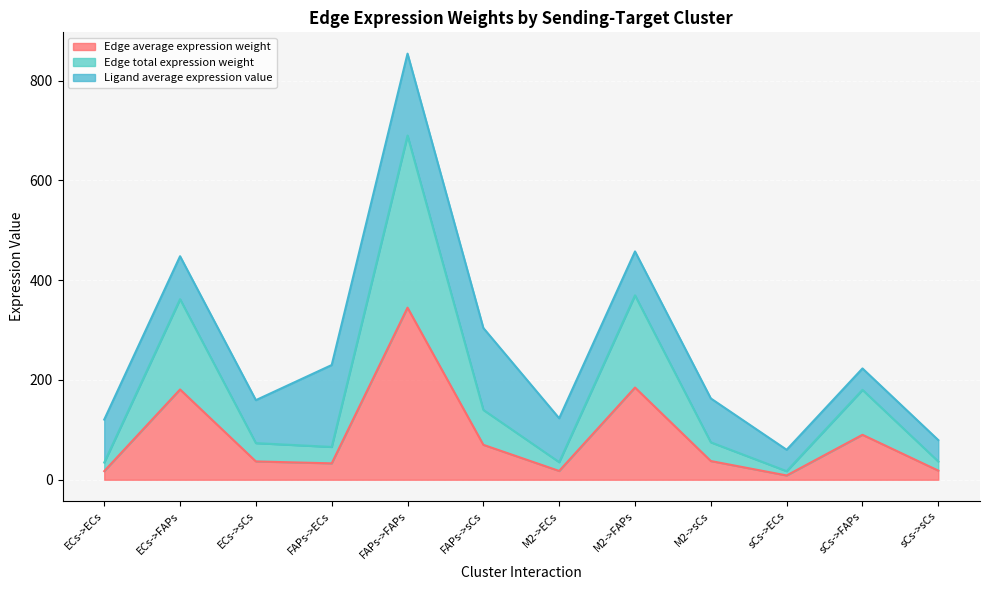

True or false: Edge total expression weight has more than 1 points higher than both neighbors.

True